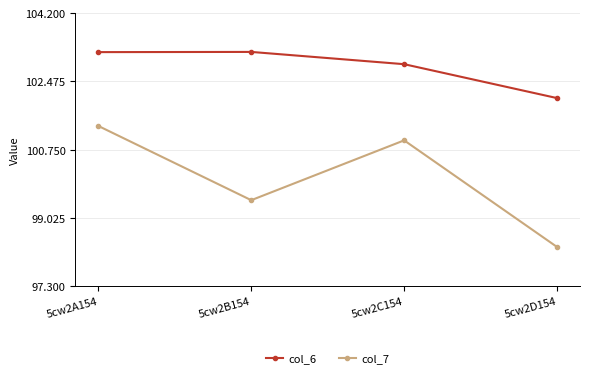

How many values in the col_6 series are below 103?

2